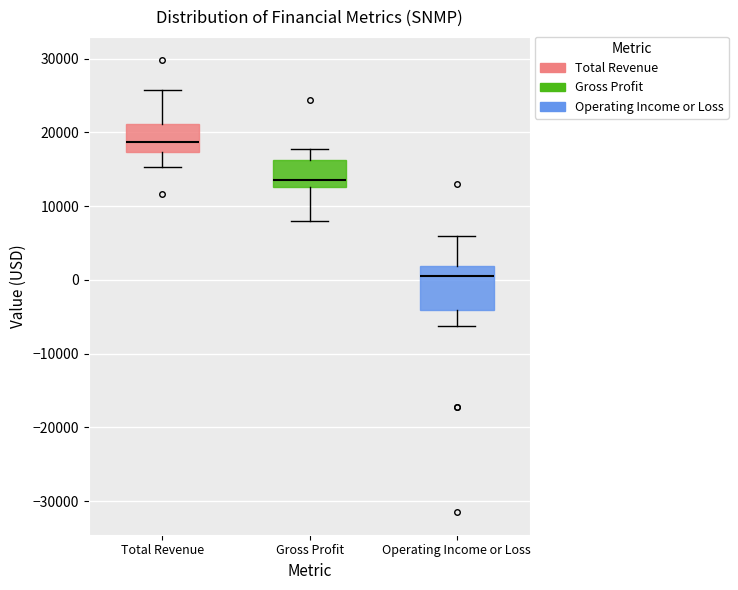

Which box is the tallest, from its lower edge to its upper edge?

Operating Income or Loss